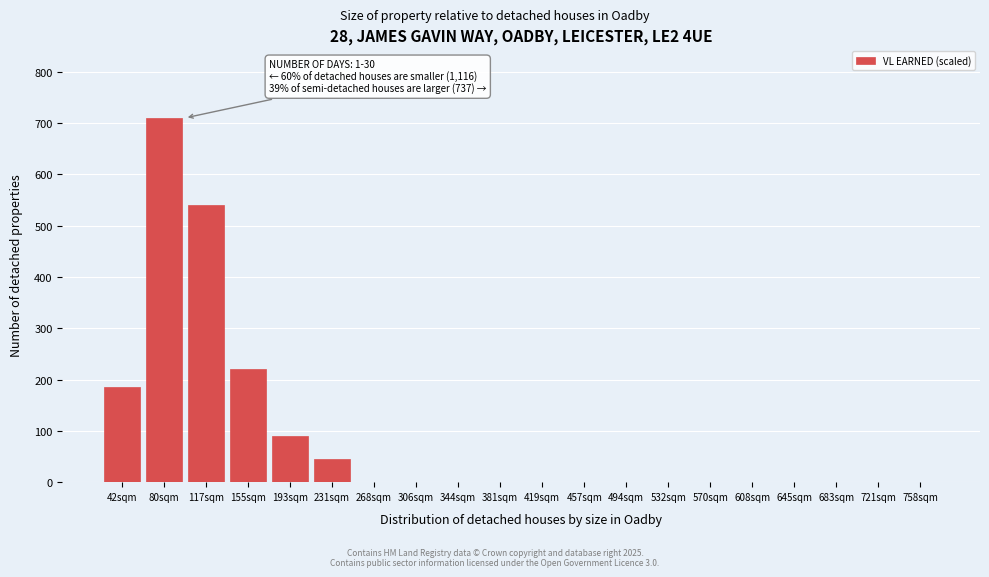

Reading left to right, list all the values displayed in this chart.

42sqm=185	80sqm=710	117sqm=540	155sqm=220	193sqm=90	231sqm=45	268sqm=0	306sqm=0	344sqm=0	381sqm=0	419sqm=0	457sqm=0	494sqm=0	532sqm=0	570sqm=0	608sqm=0	645sqm=0	683sqm=0	721sqm=0	758sqm=0